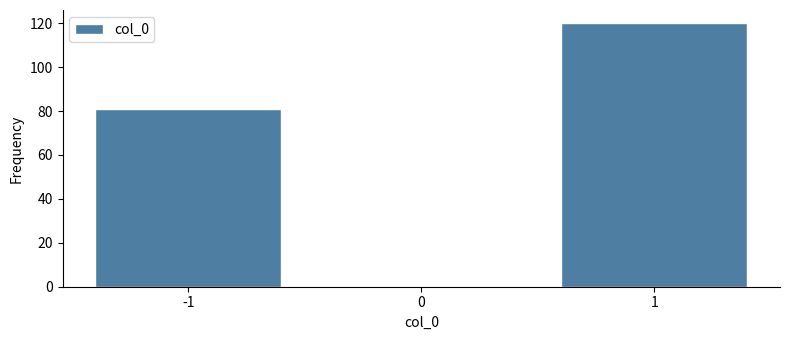

Reading left to right, list all the values displayed in this chart.

-1=81	0=0	1=120